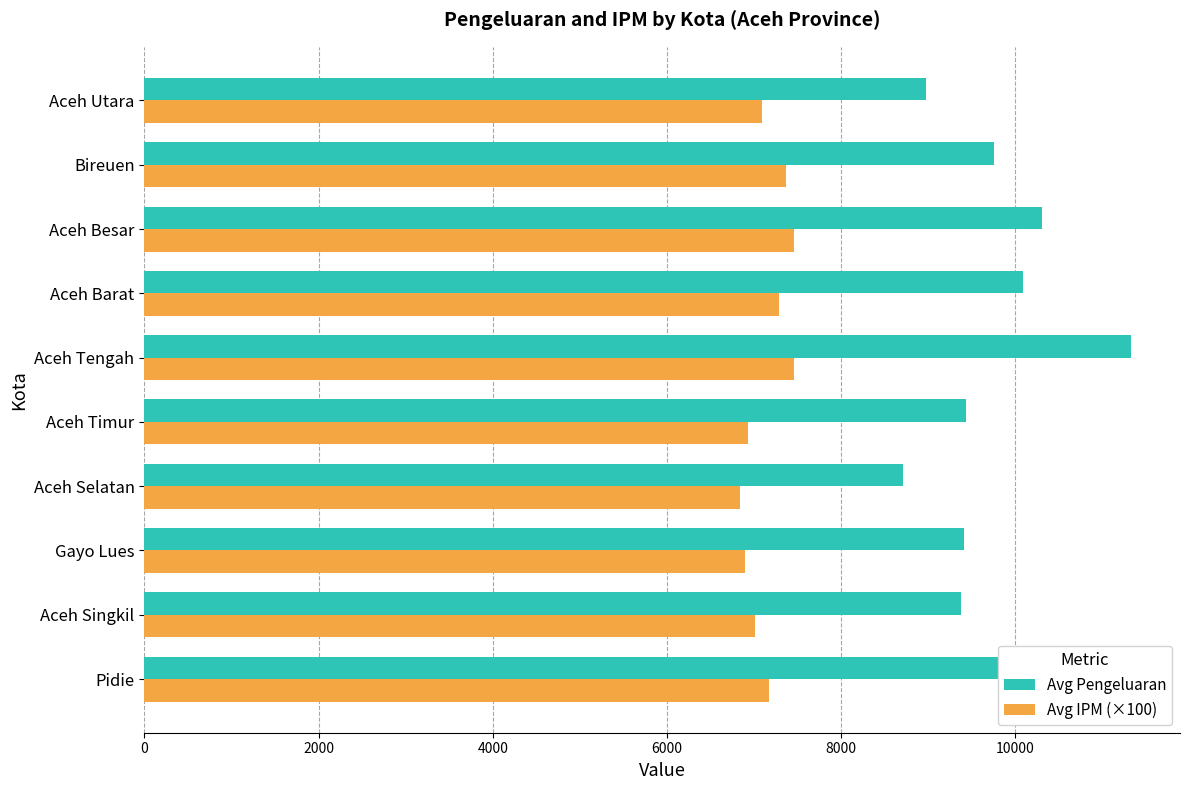

Which series has the widest spread of values?

Avg Pengeluaran